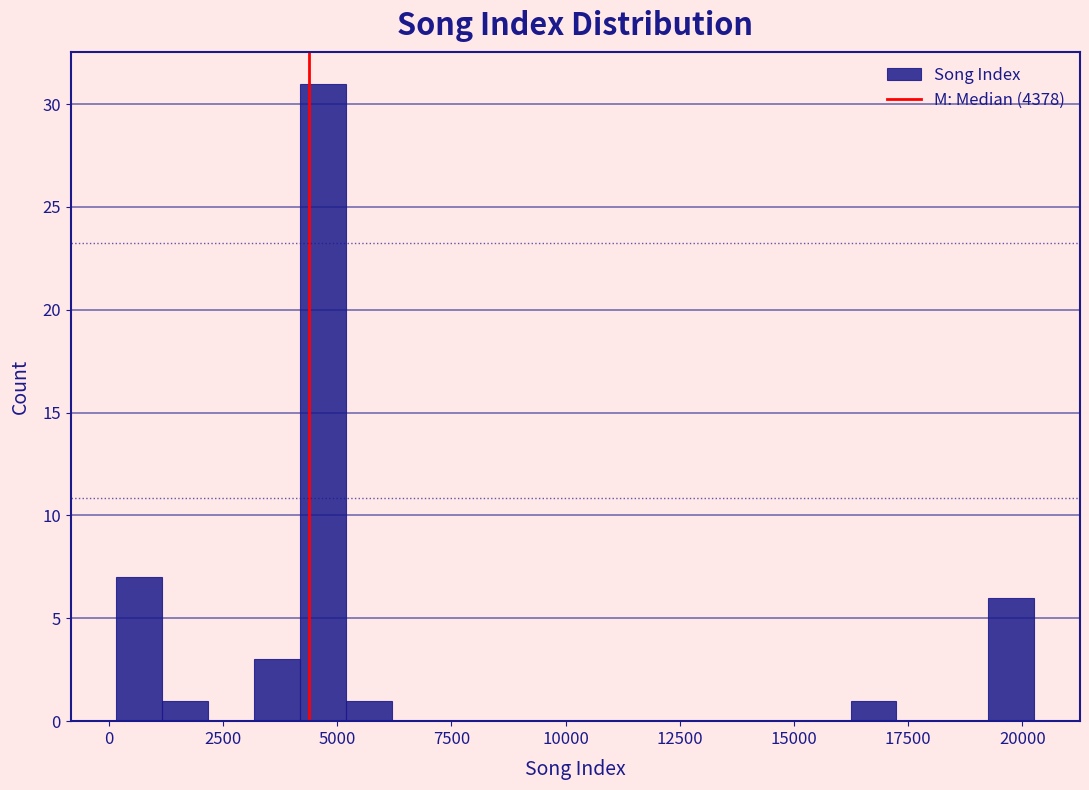

Around what value on the x-axis is the tallest bar? Give the approximate position of its centre, as read against the axis.

4500